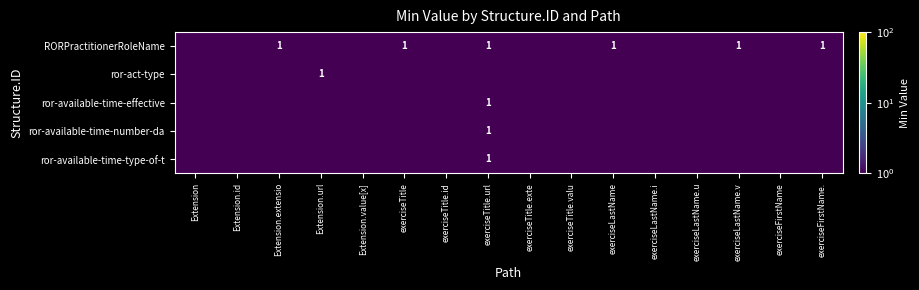

The value of RORPractitionerRoleName at Extension.extensio is 1.0. True or false?

True